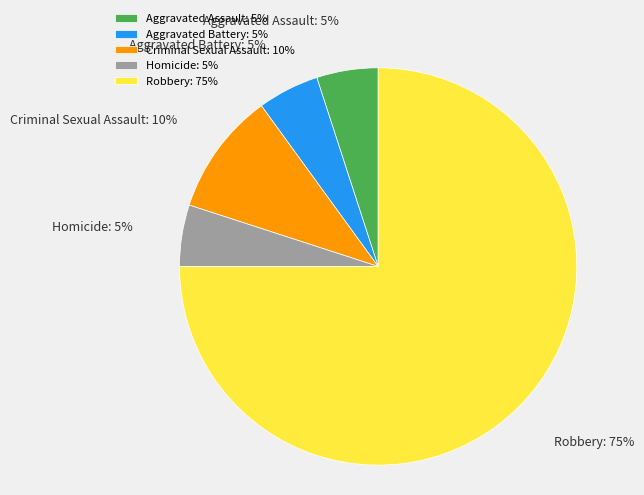

Is it true that Criminal Sexual Assault is 10% of the pie?

True